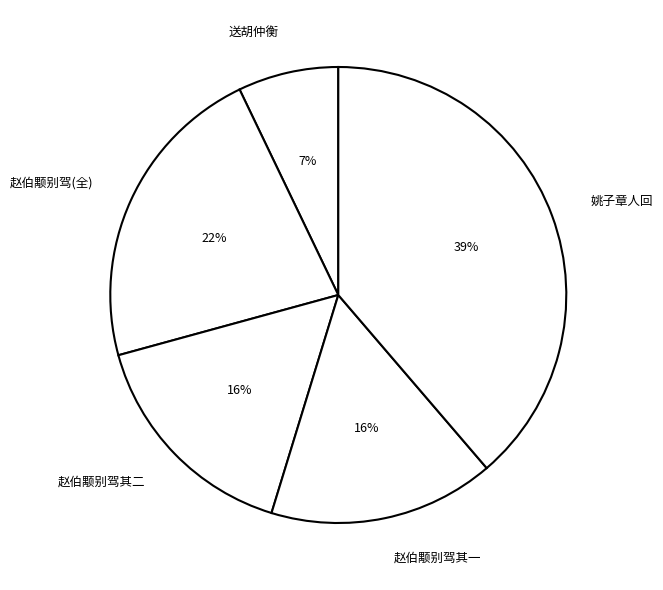

The 赵伯颙别驾其二 slice represents 28% of the pie. True or false?

False